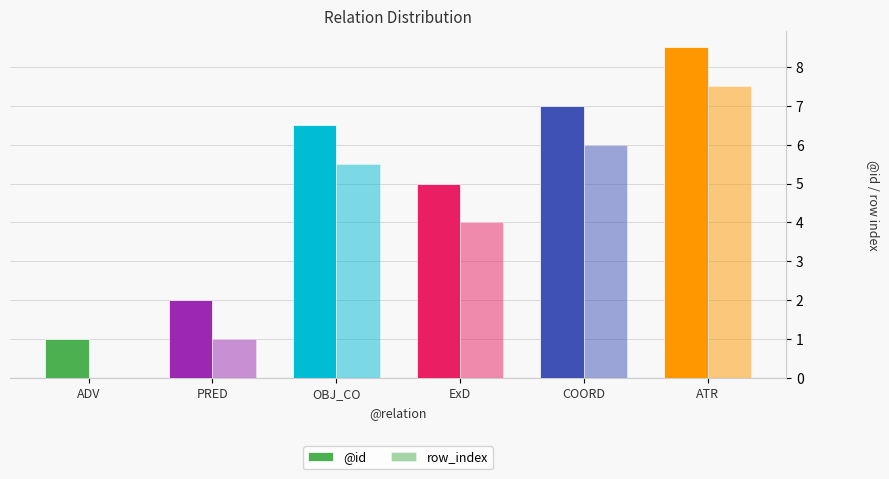

Does the chart contain stacked bars?

No